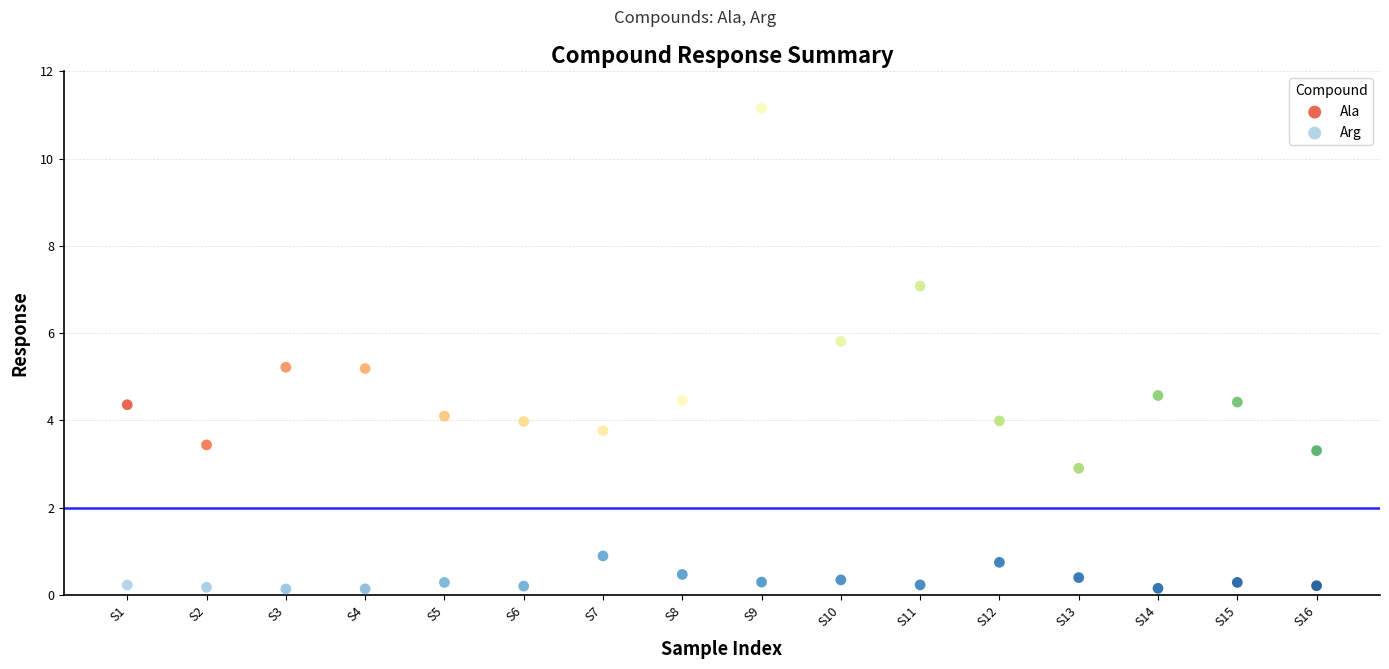

What are all the series names shown in the legend?

Ala, Arg